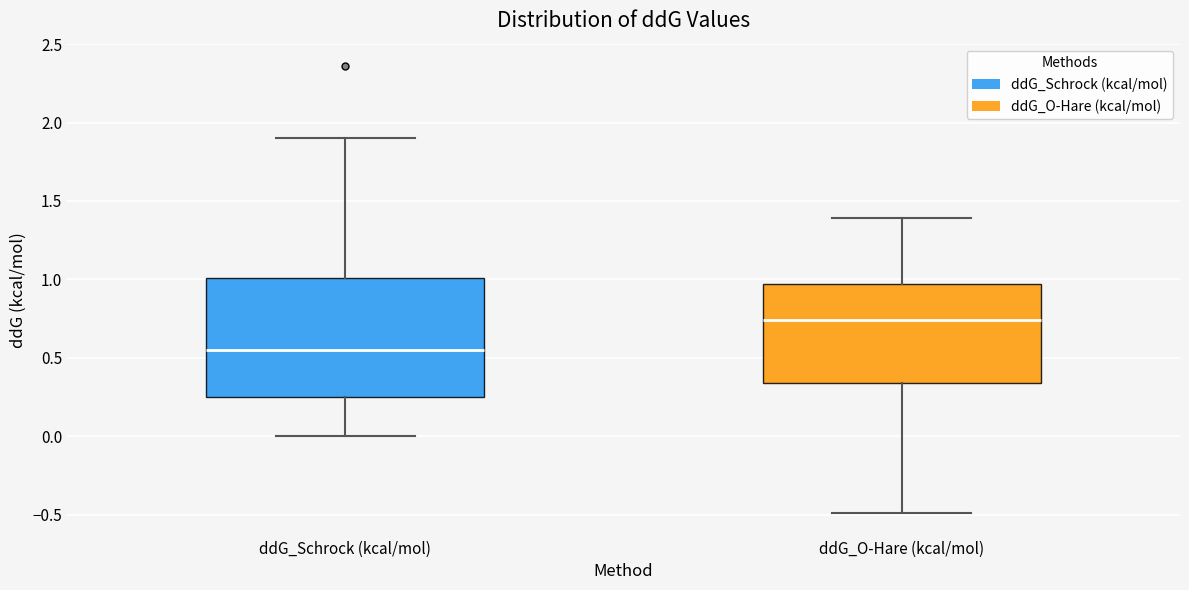

Reading left to right, transcribe this box plot: for each box, give where its median line is, the range the box spans, and where its two whiskers end, as read against the y-axis. The values are not printed on the chart, so give them approximately, as read against the axis.

ddG_Schrock (kcal/mol): median 0.55, box 0.25 to 1.00, whiskers 0.00 to 1.90
ddG_O-Hare (kcal/mol): median 0.75, box 0.35 to 0.95, whiskers -0.50 to 1.40